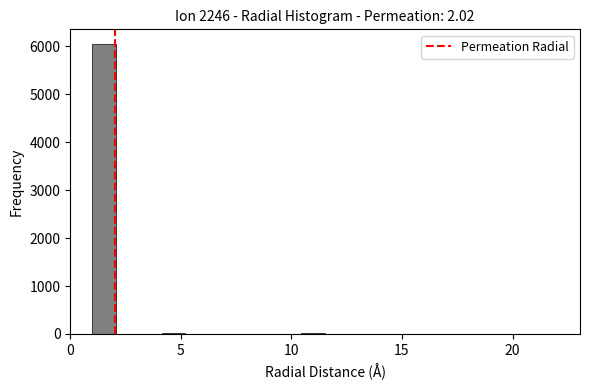

Read against the x-axis, roughly where is the centre of the tallest bar?

1.5